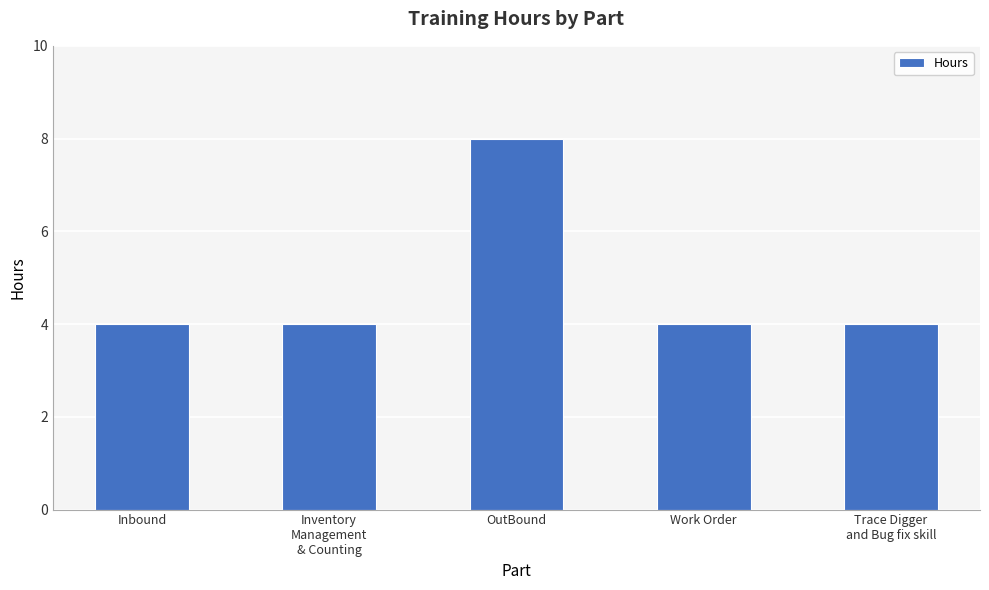

Reading left to right, extract all data points from this chart.

Inbound=4	Inventory
Management
& Counting=4	OutBound=8	Work Order=4	Trace Digger
and Bug fix skill=4